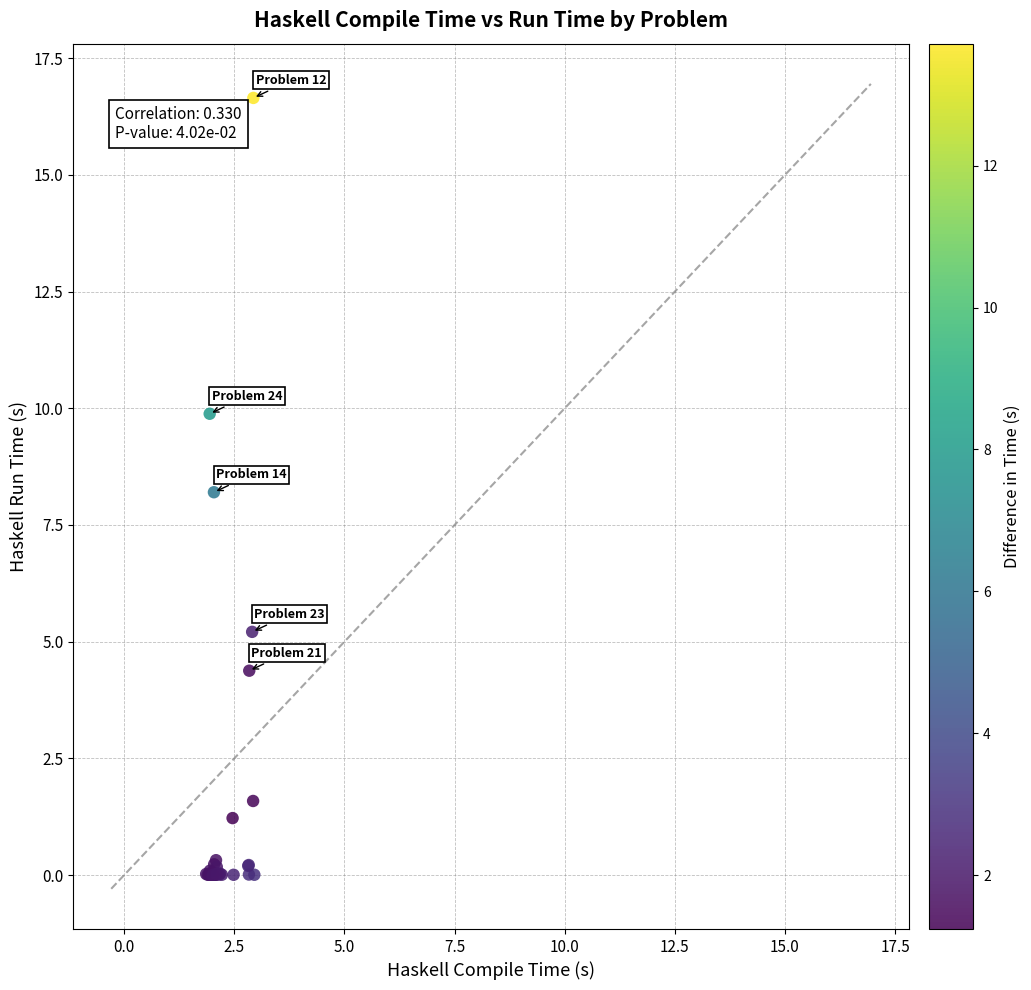

What Y value in the scatter plot is closest to 8?

8.2